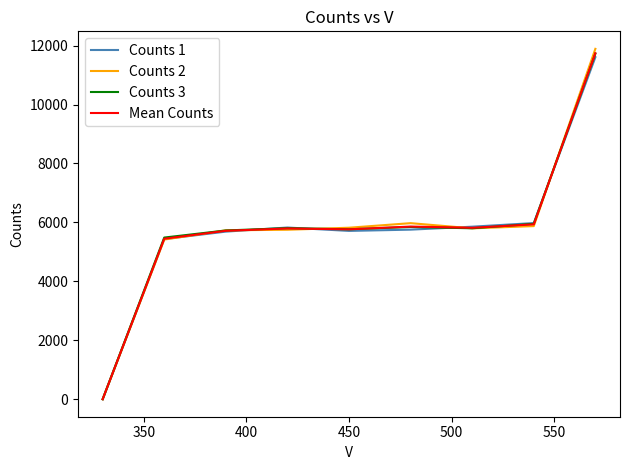

What is the difference between the maximum and minimum values in the Mean Counts series?

11742